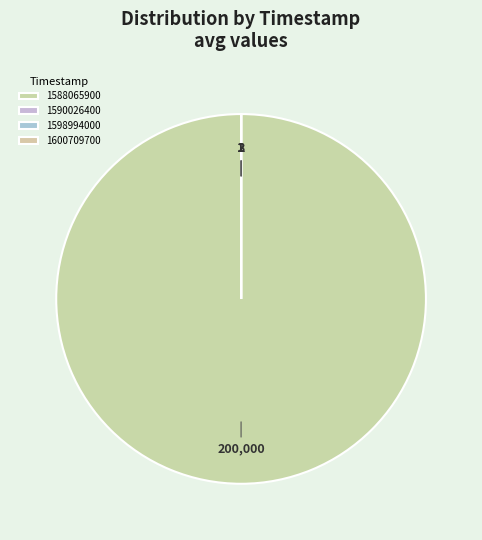

Is 1588065900 the majority of the pie?

Yes